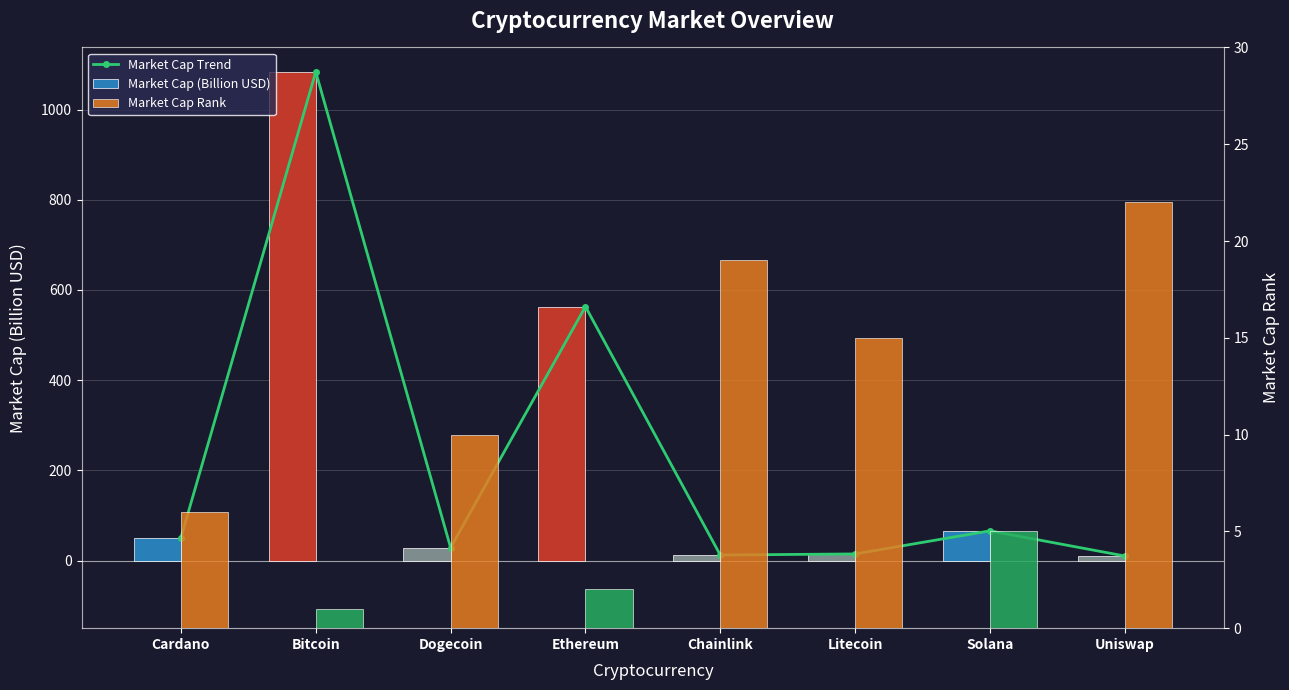

Reading left to right, extract all data points from this chart.

Market Cap Trend: 50.7	1083.6	28.5	563.2	12.2	14.6	65.8	10.0
Market Cap (Billion USD): 50.7	1083.6	28.5	563.2	12.2	14.6	65.8	10.0
Market Cap Rank: 6.0	1.0	10.0	2.0	19.0	15.0	5.0	22.0